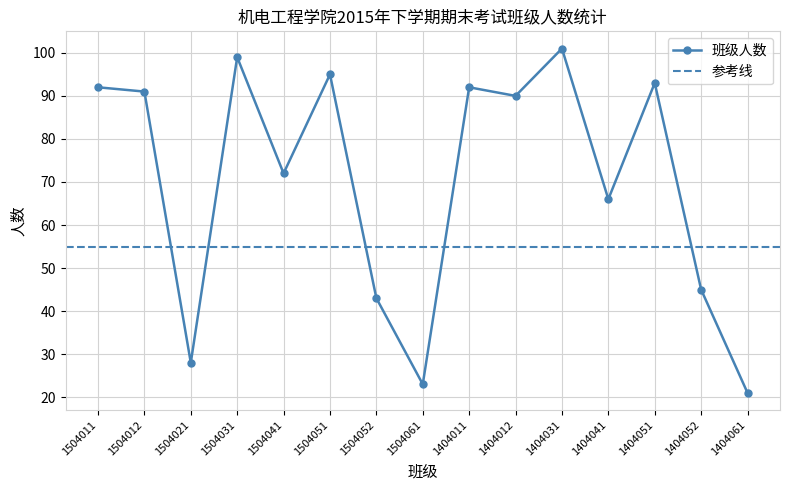

True or false: there are more than 1 points higher than both neighbors.

True